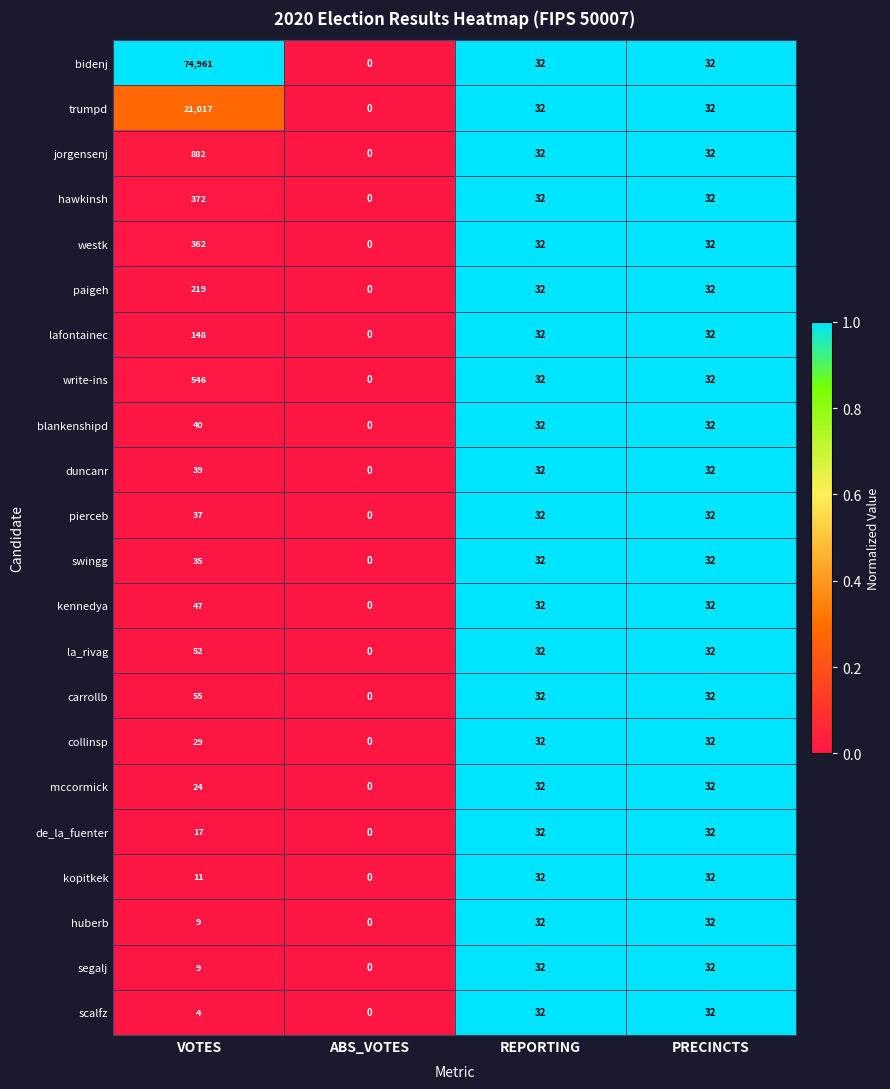

The value of hawkinsh at VOTES is 102. True or false?

False